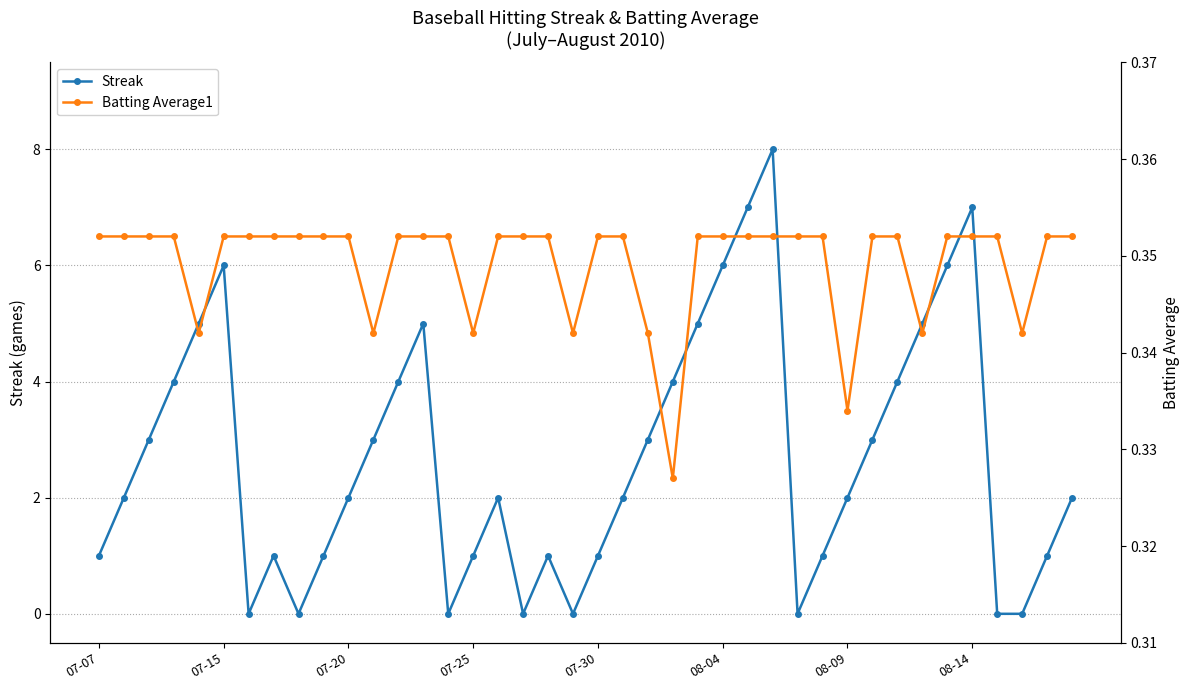

True or false: Batting Average1 has a value of 0.6 at 9.

False